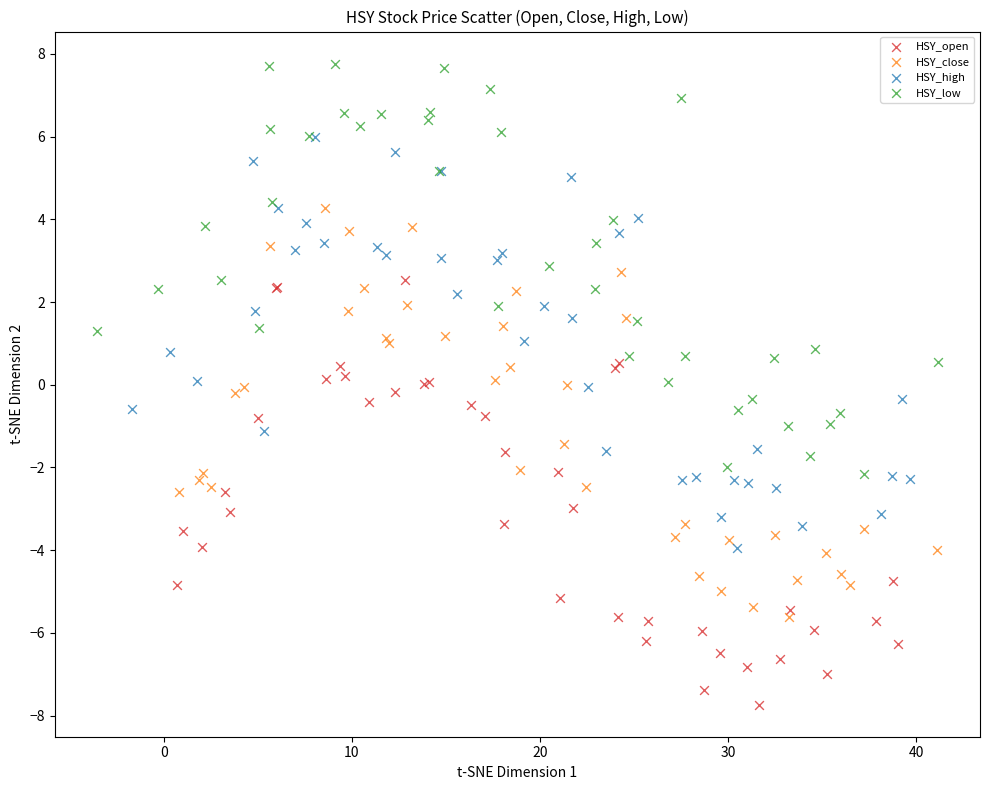

Which series contains the lowest Y value?

HSY_open